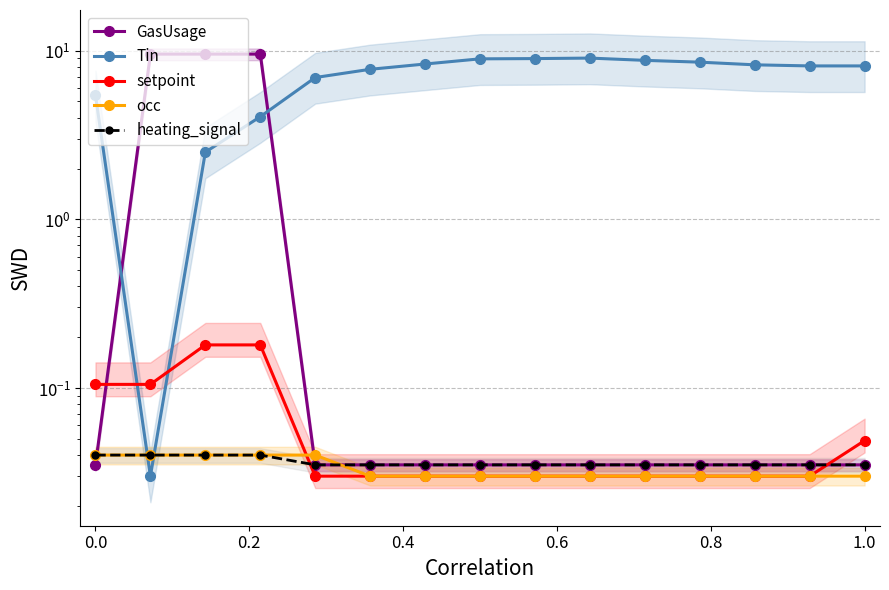

True or false: setpoint has a value of 0.0 at 1.0.

True